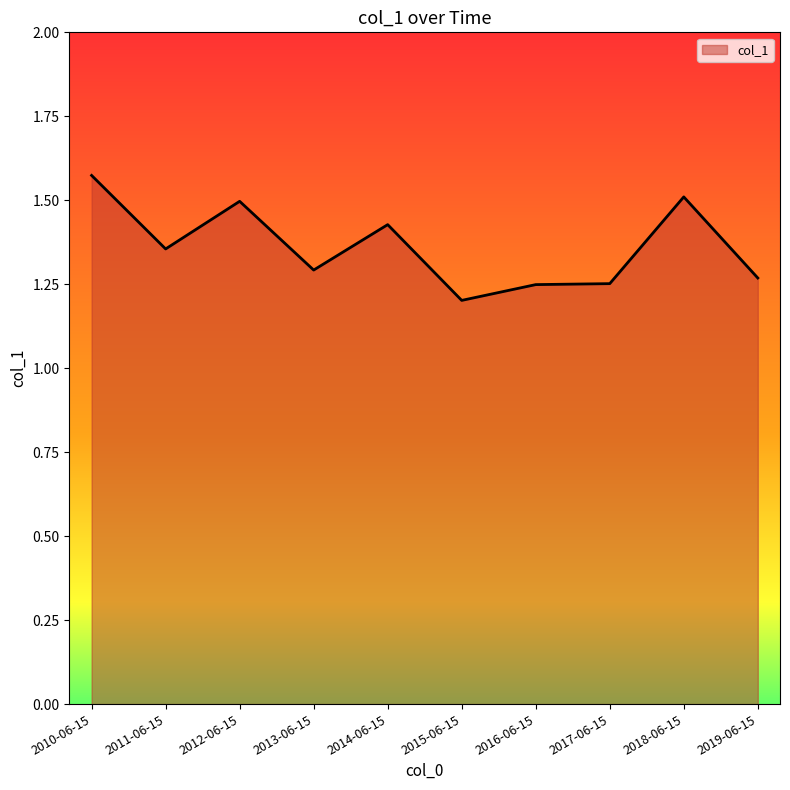

Count the number of categories in the chart.

10